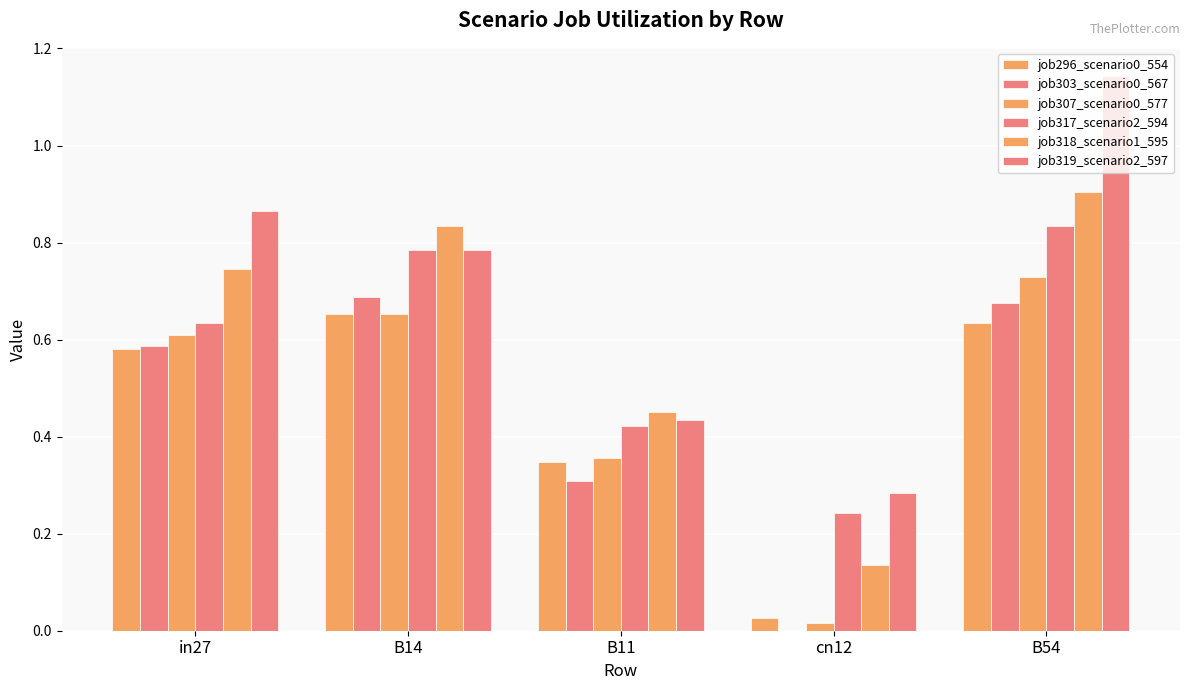

How many groups of bars are there?

5